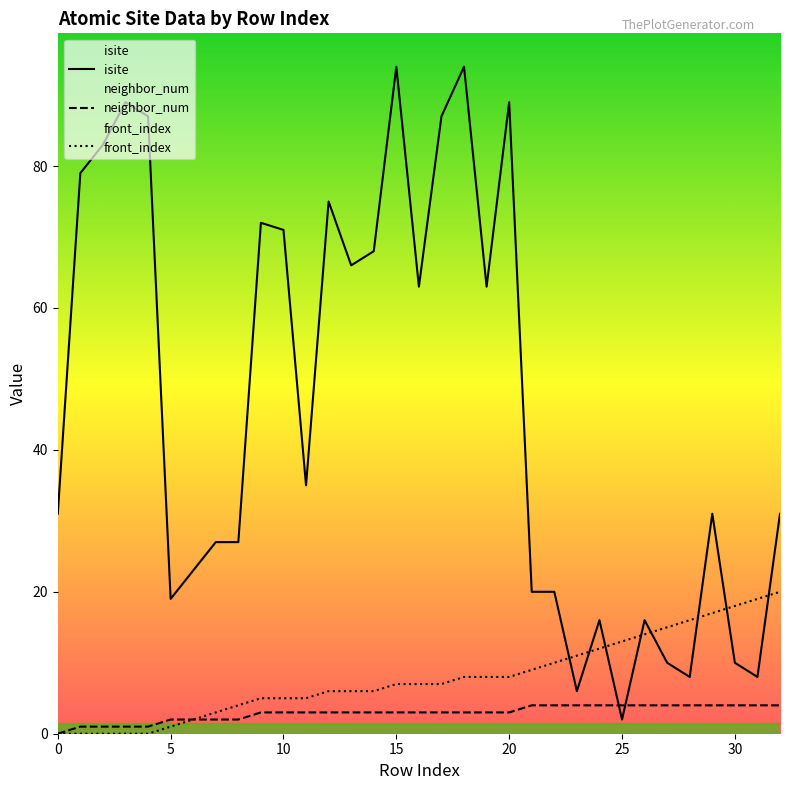

Which series has the largest total across all categories?

isite